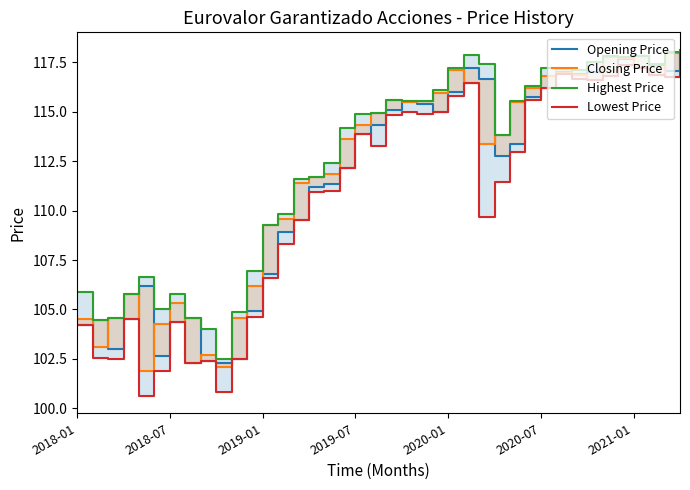

Does the chart display data point markers on the line(s)?

No